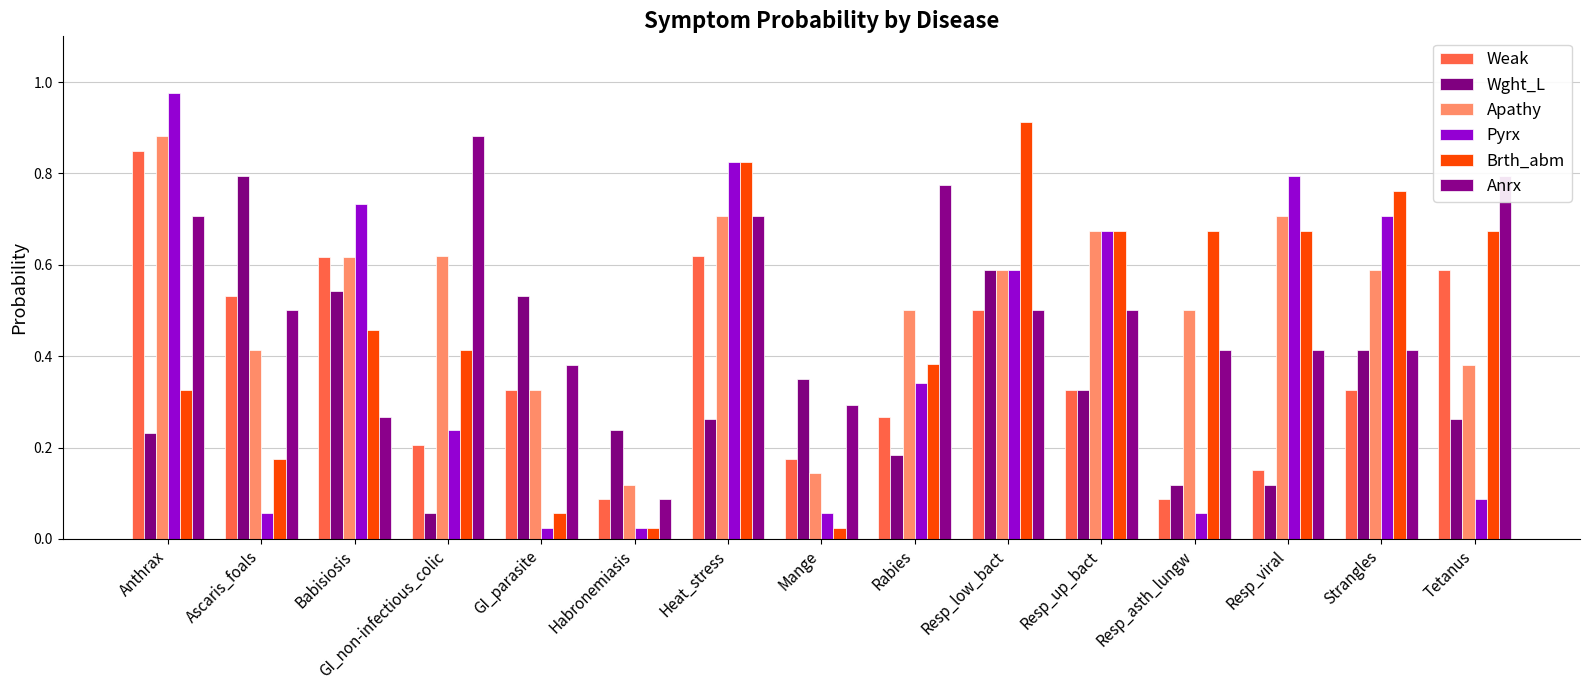

Does the chart contain any negative values?

No